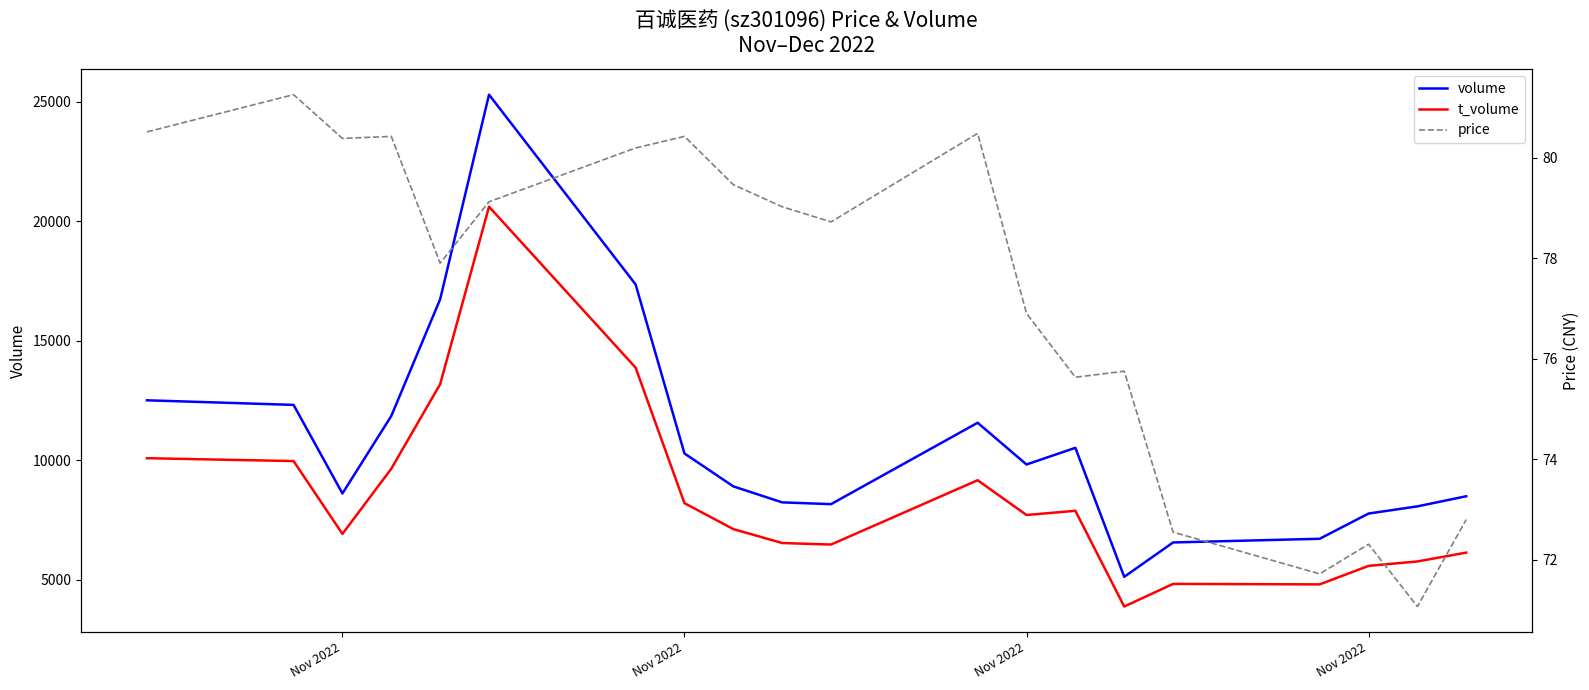

How many interior local peaks does the volume series have?

3